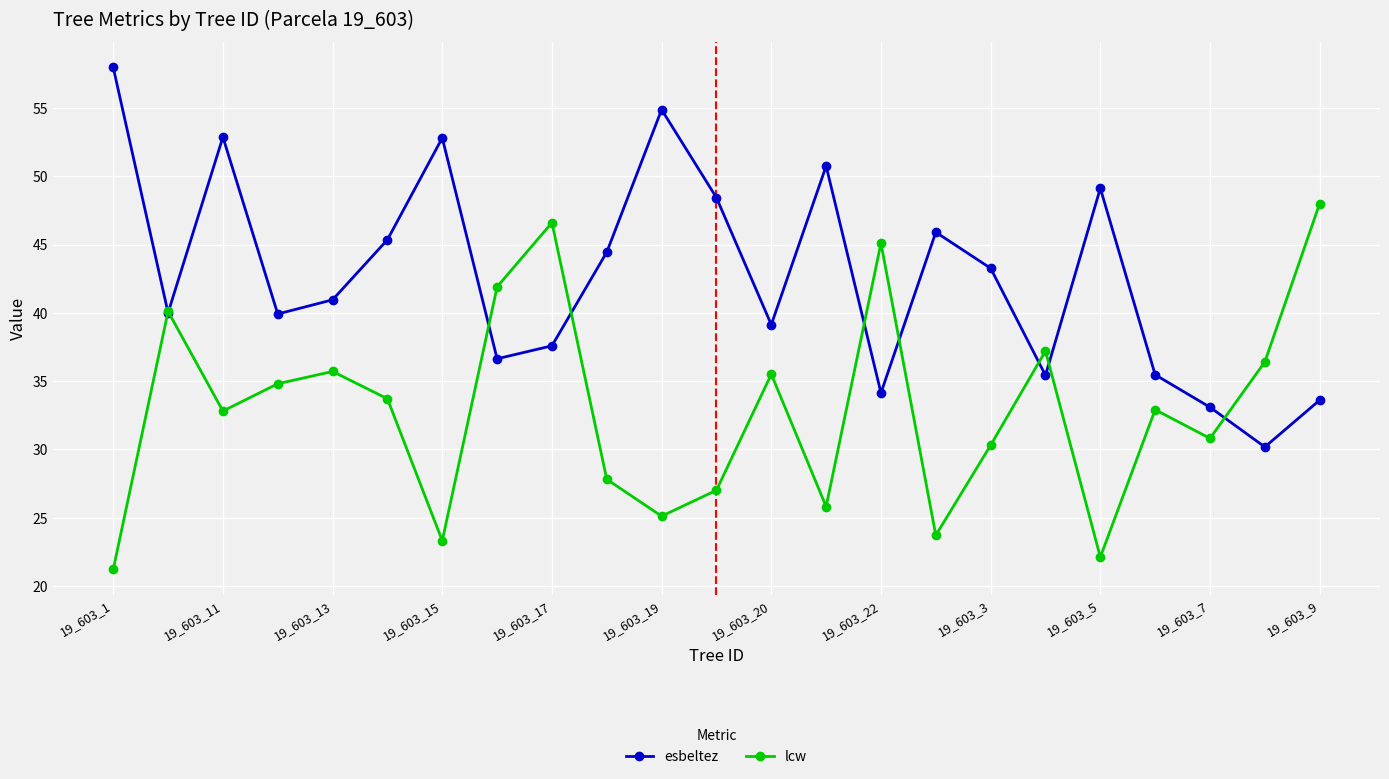

Which series has the largest total across all categories?

esbeltez